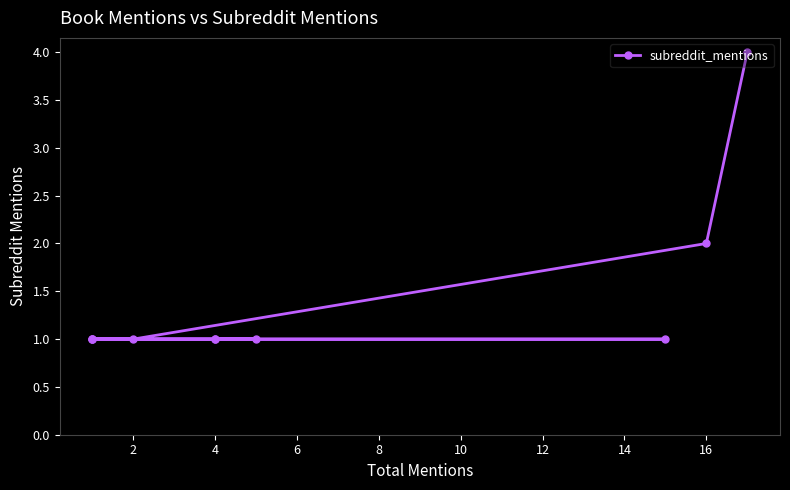

Which has a higher value, 12 or 14?

12